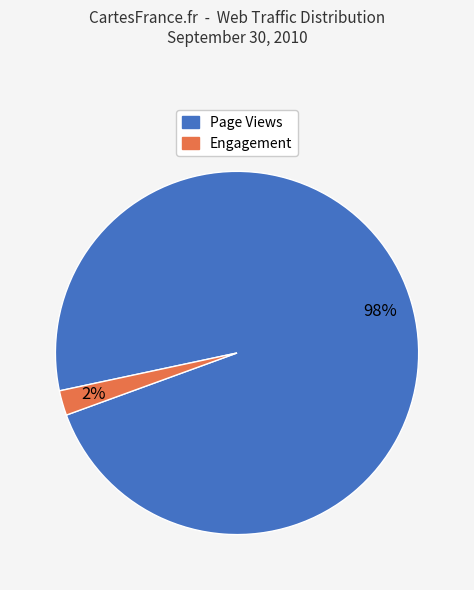

Is there any slice that represents more than half of the pie?

Yes